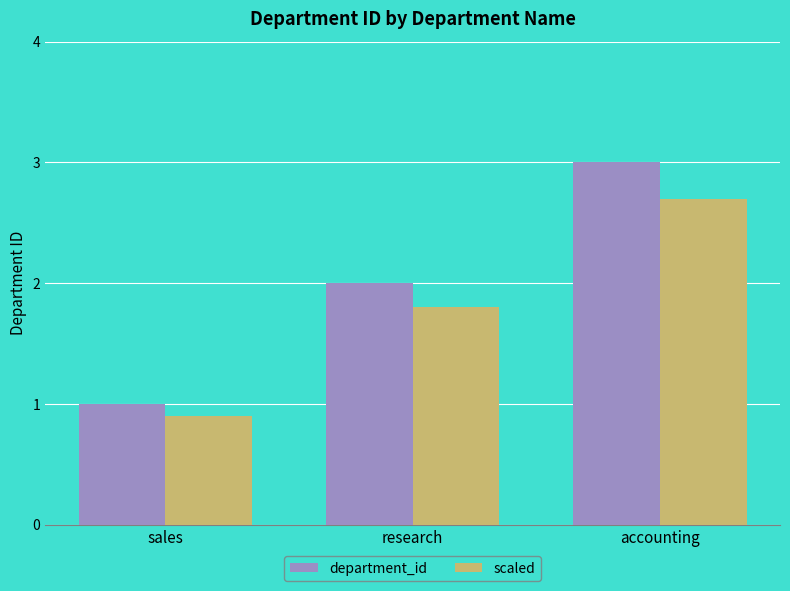

What is the greatest value displayed?

3.0